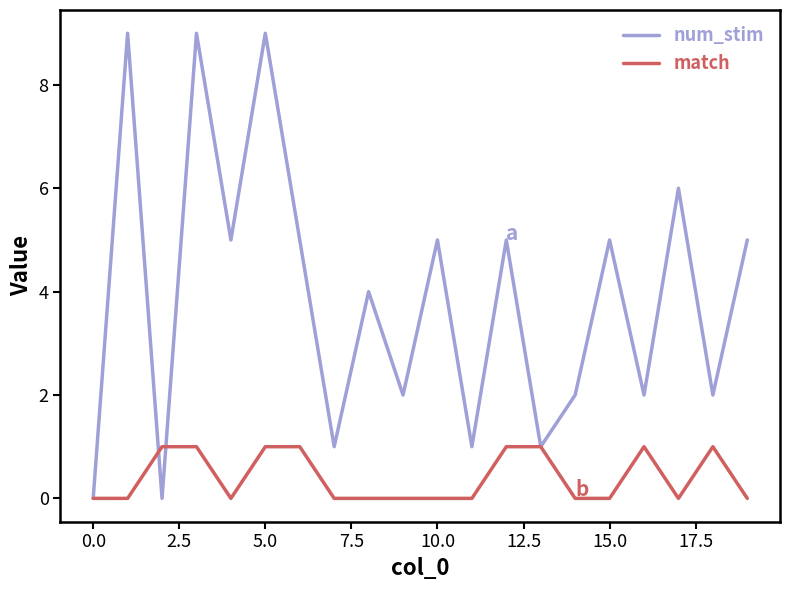

List the series in order of their overall mean, lowest first.

match, num_stim